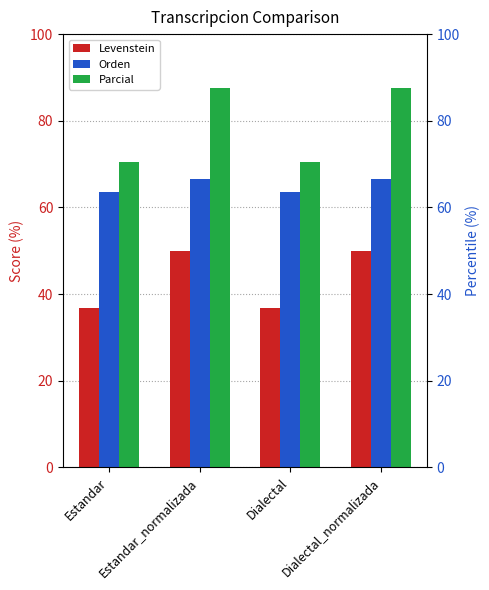

What is the label of the 1st bar from the right?

Dialectal_normalizada